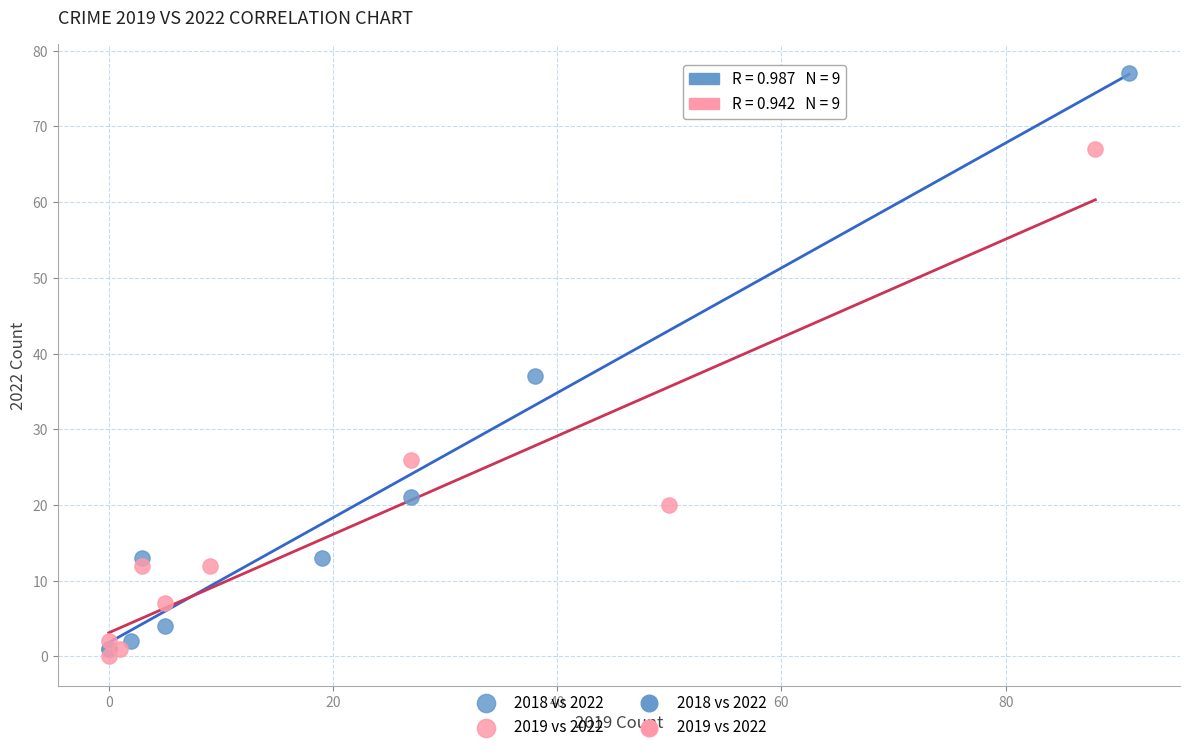

Which series reaches the maximum Y coordinate?

2018 vs 2022